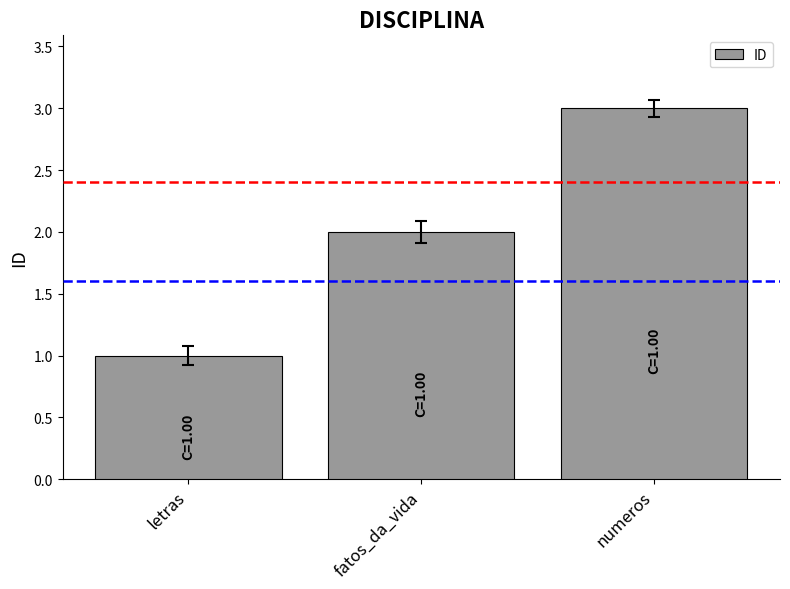

What is the difference between the second highest and minimum values?

1